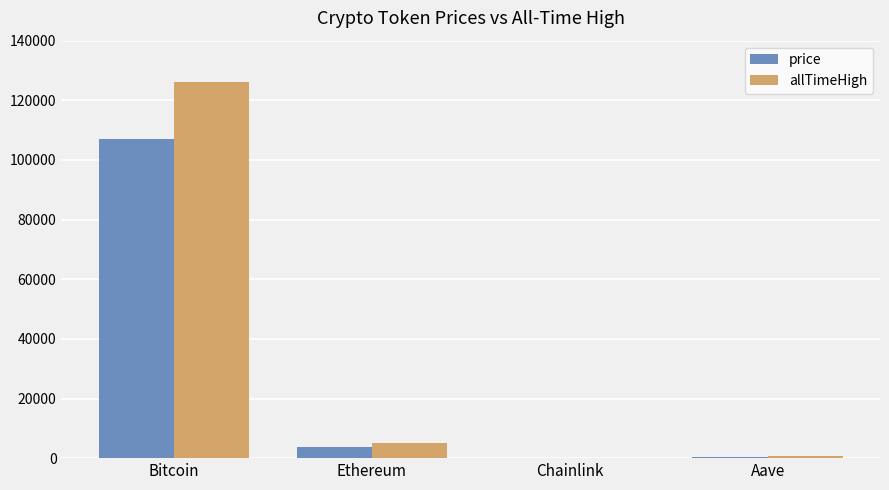

At which category is the sum across all series the highest?

Bitcoin